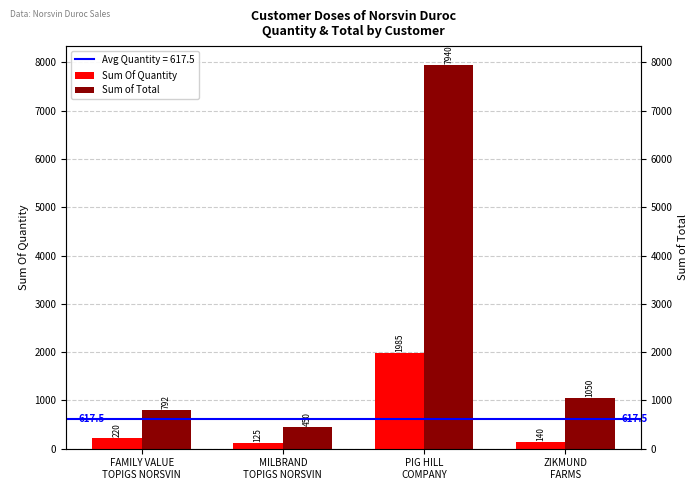

Which has a higher value, FAMILY VALUE
TOPIGS NORSVIN or ZIKMUND
FARMS?

FAMILY VALUE
TOPIGS NORSVIN